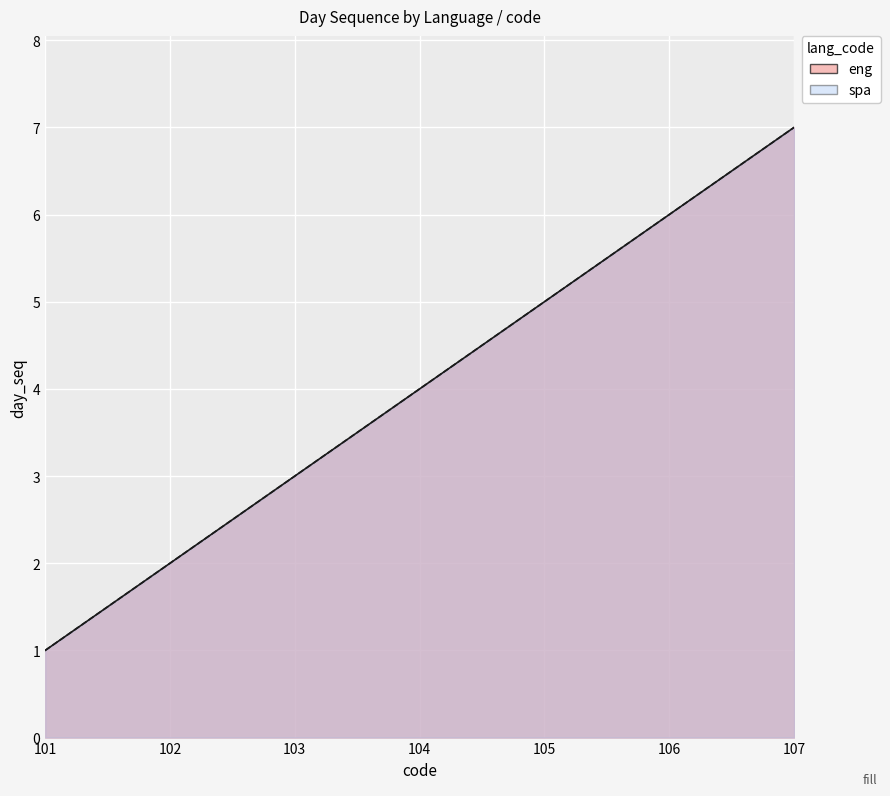

Rank the series at 106 from highest to lowest value.

eng, spa